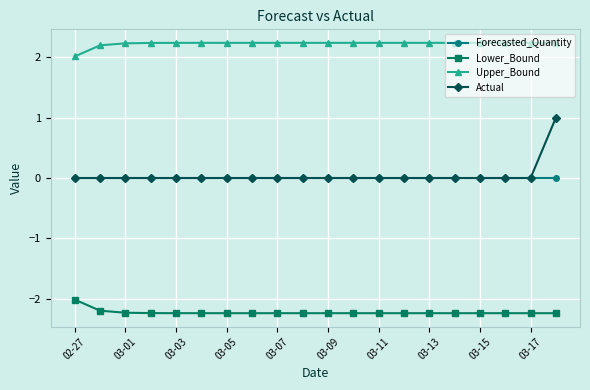

At how many categories does at least one series exceed 0?

20